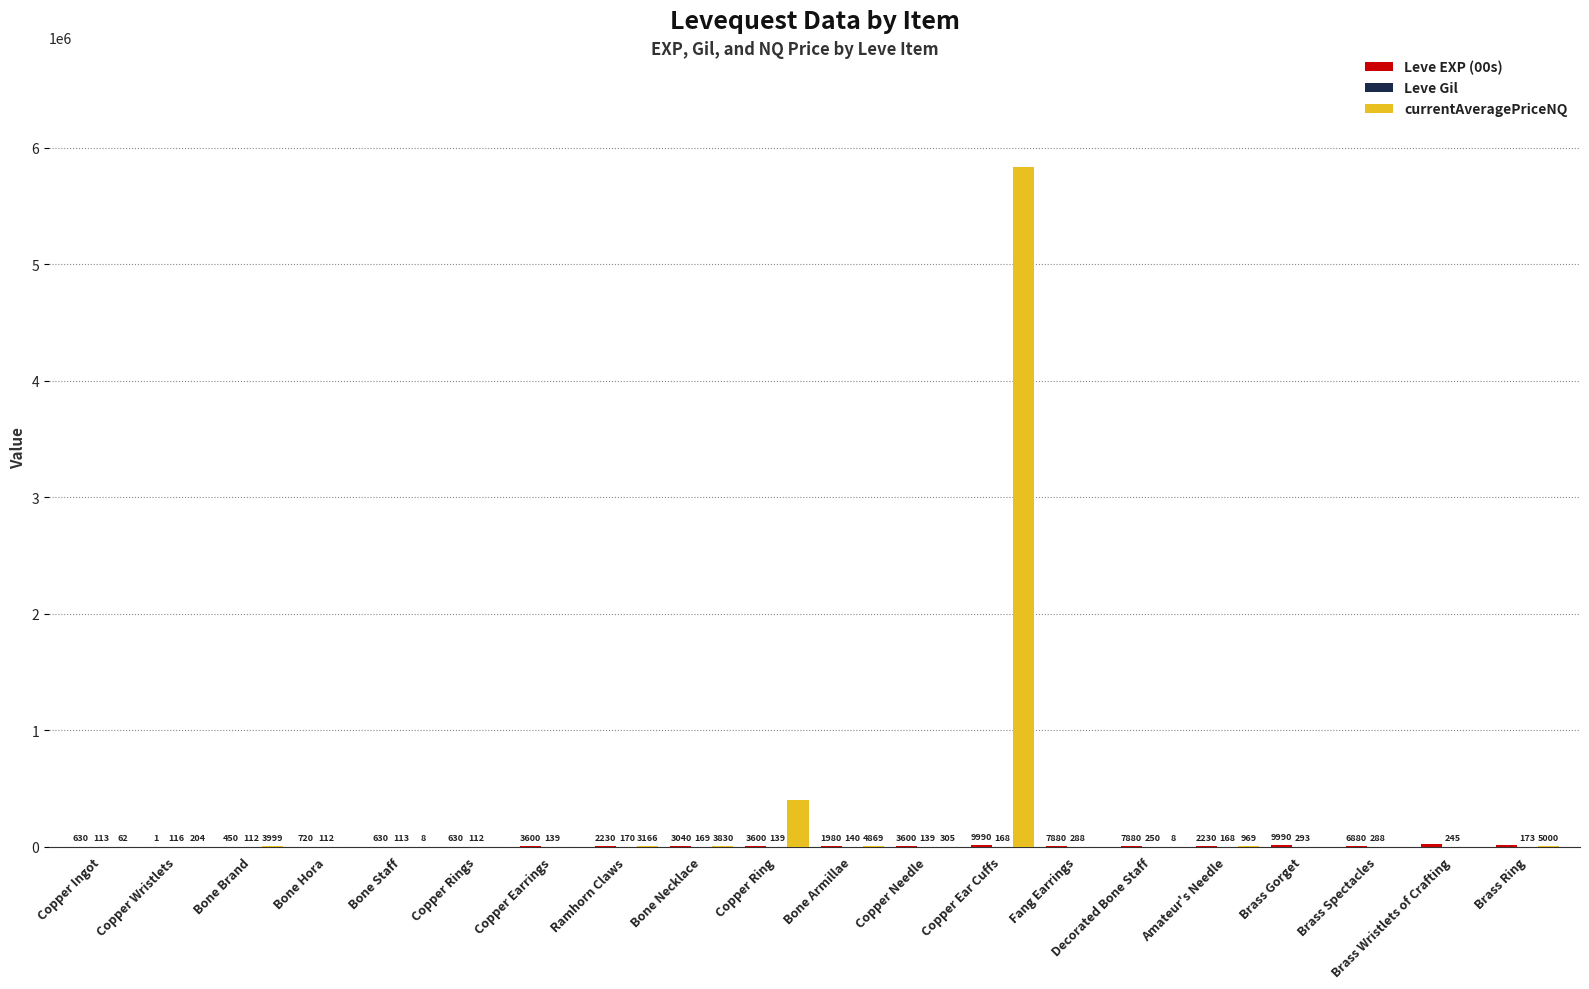

What is the spread (max minus min) of values at Brass Wristlets of Crafting?

18910.0